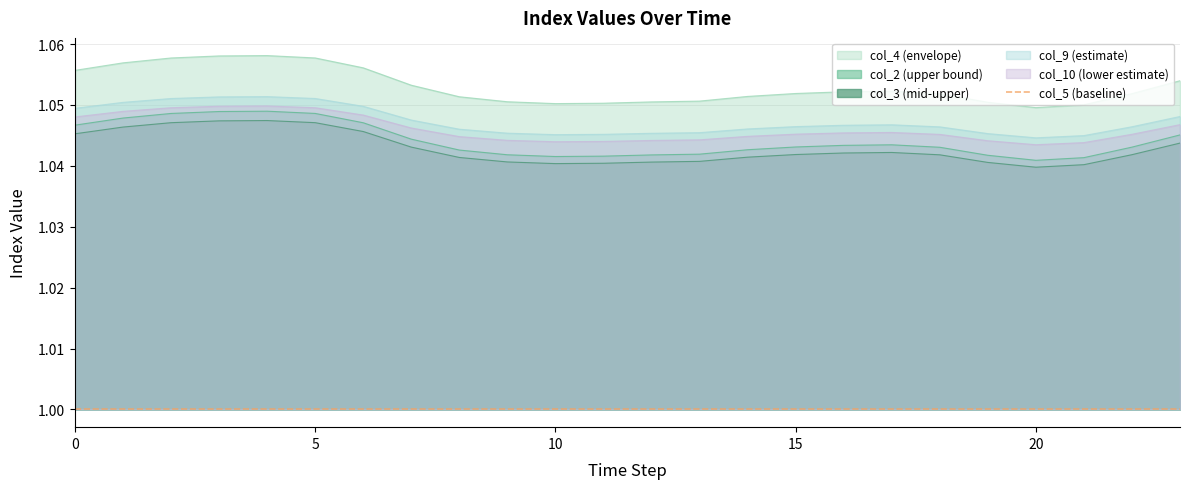

How many col_9 values are between 1 and 2?

24